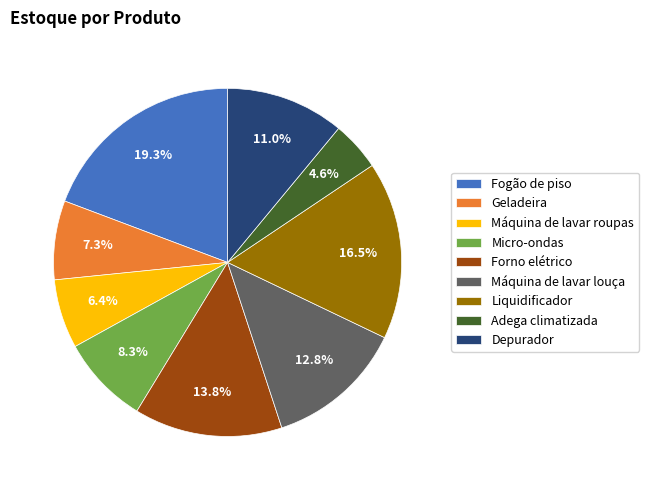

What is the ratio of the value at Liquidificador to the value at Fogão de piso?

0.9